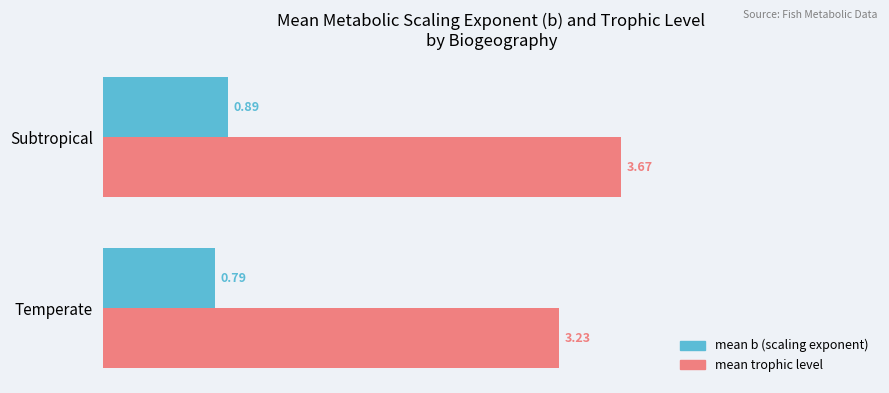

What is the average value of the mean trophic level series?

3.5